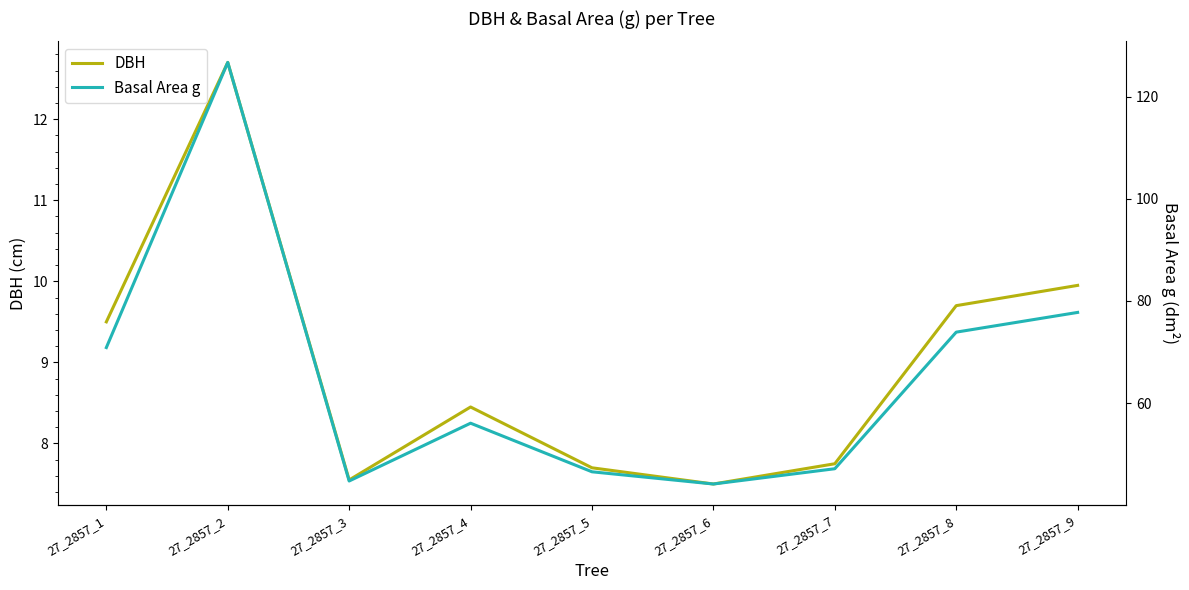

How many values in the Basal Area g series exceed 56?

5